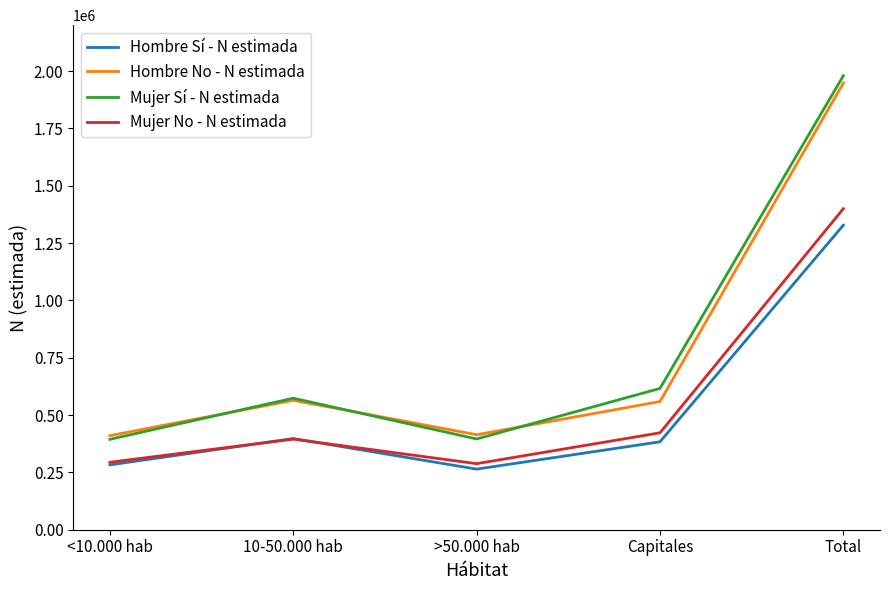

How many categories are shown in the chart?

5